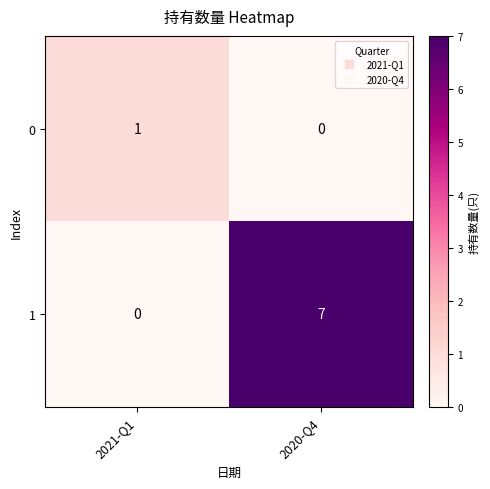

Is it true that 1 equals 10 at 2020-Q4?

False